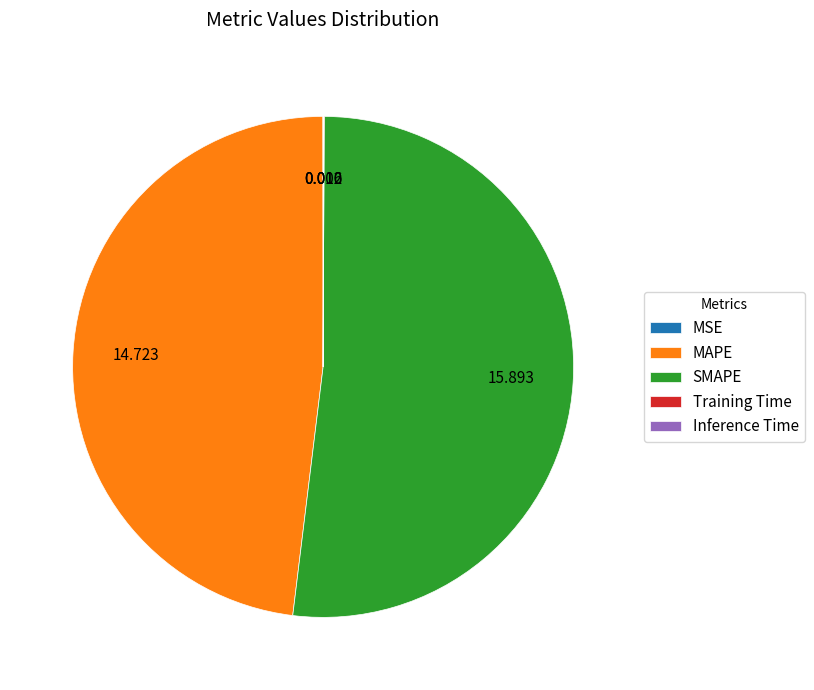

Which slice is the largest?

SMAPE